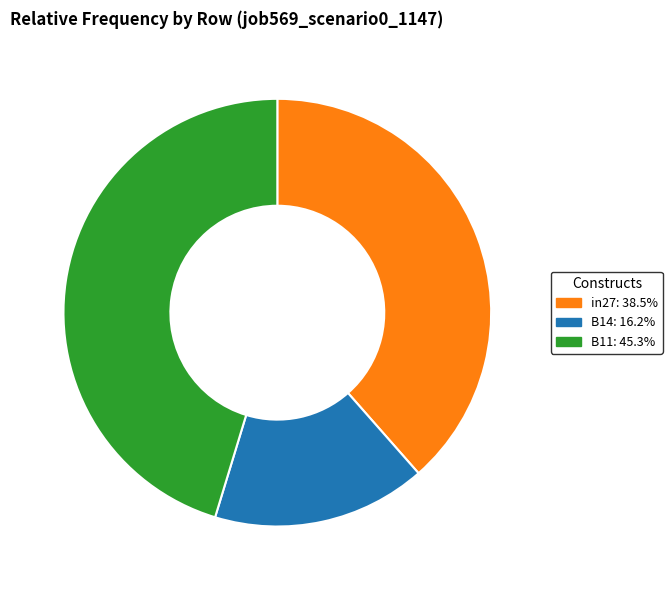

Does B14 account for over 50% of the chart?

No